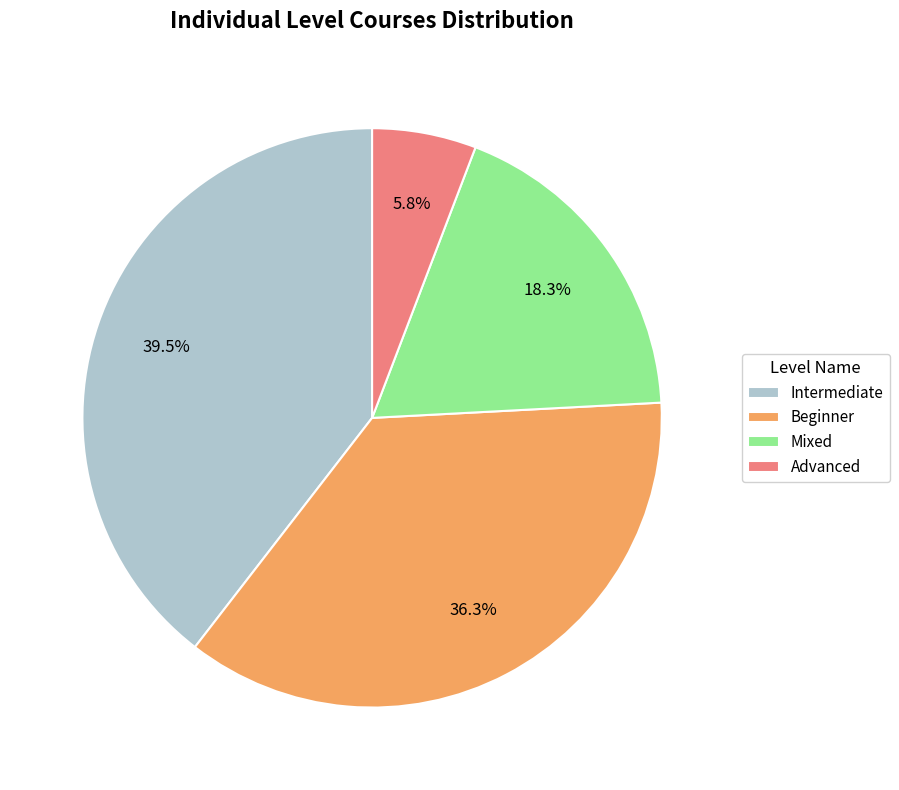

To the nearest percent, what is the difference between the Beginner and Mixed slice percentages?

18%